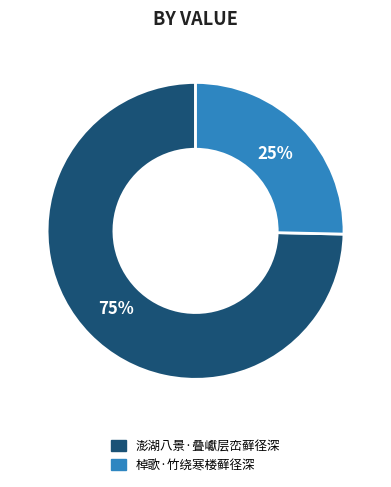

What is the largest slice in the pie chart?

澎湖八景·叠巘层峦藓径深